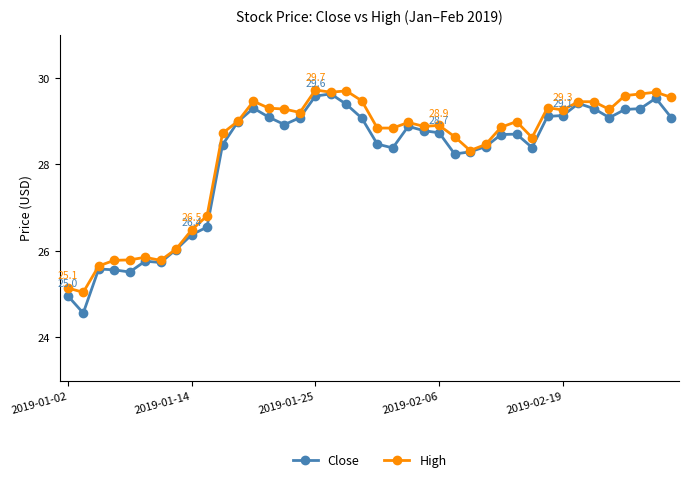

What are all the series names shown in the legend?

Close, High